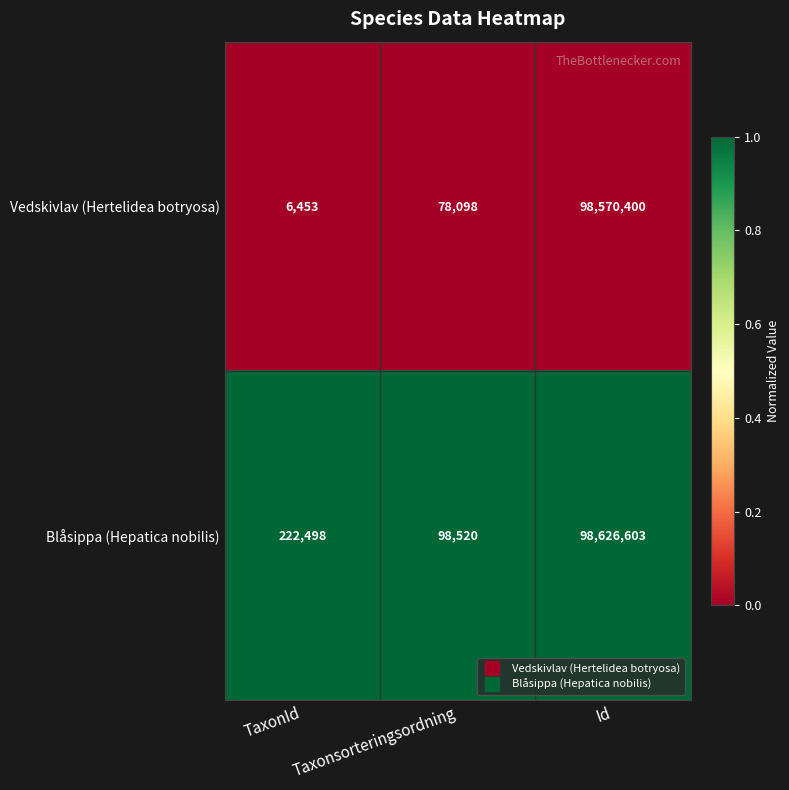

Which series changed the most between TaxonId and Taxonsorteringsordning?

Blåsippa (Hepatica nobilis)